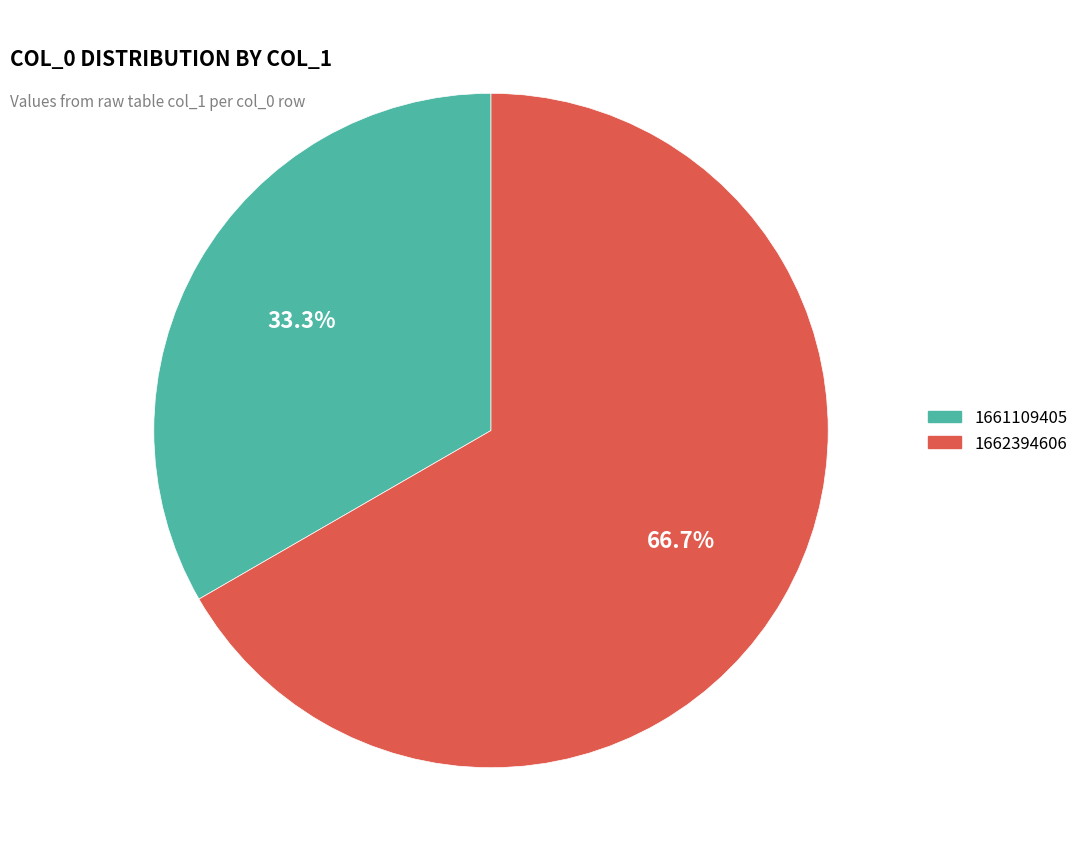

Is there any slice that represents more than half of the pie?

Yes